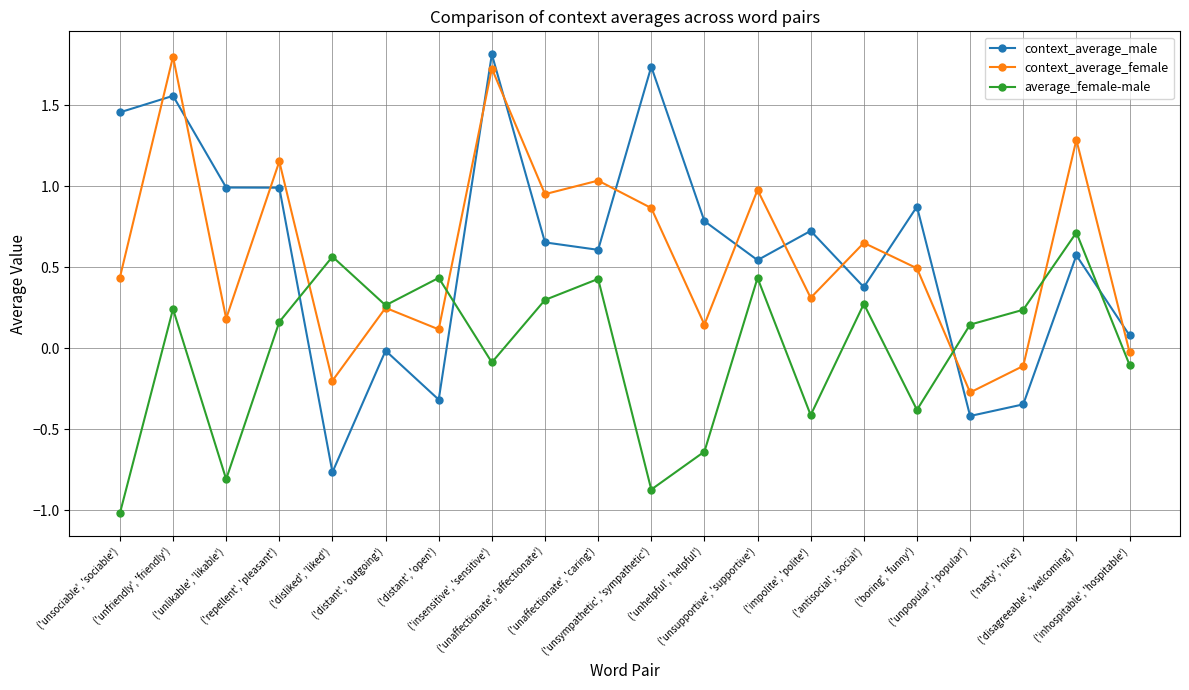

Does the chart display data point markers on the line(s)?

Yes